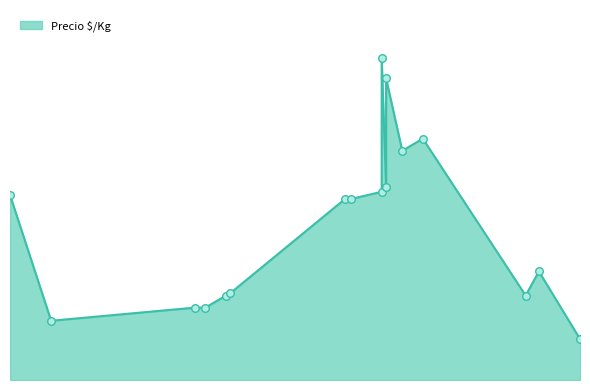

What is the ratio of the value at 2022-01-20 to the value at 2021-12-14?

0.5